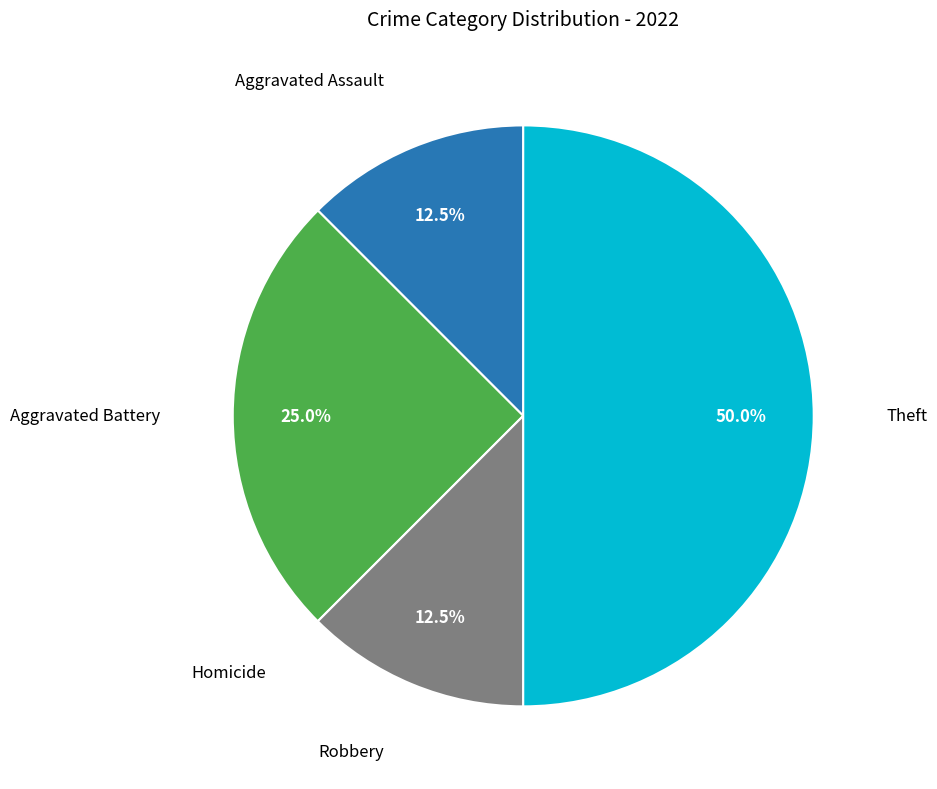

What percentage is the Theft slice, to the nearest percent?

50%